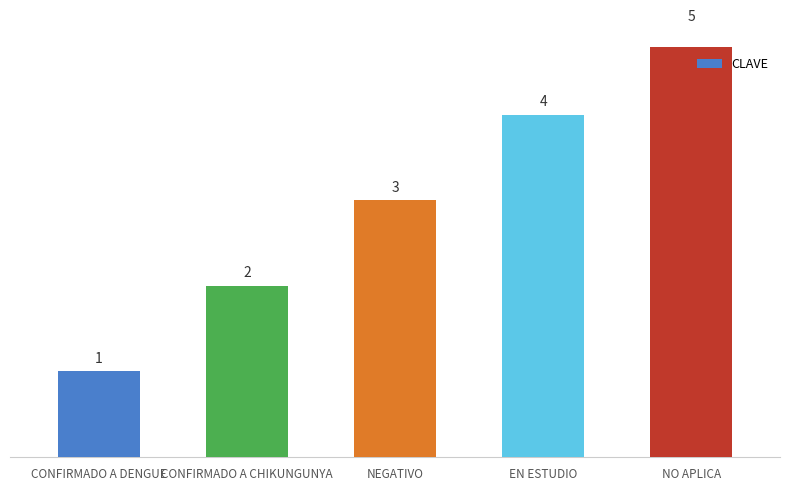

Count the number of categories in the chart.

5